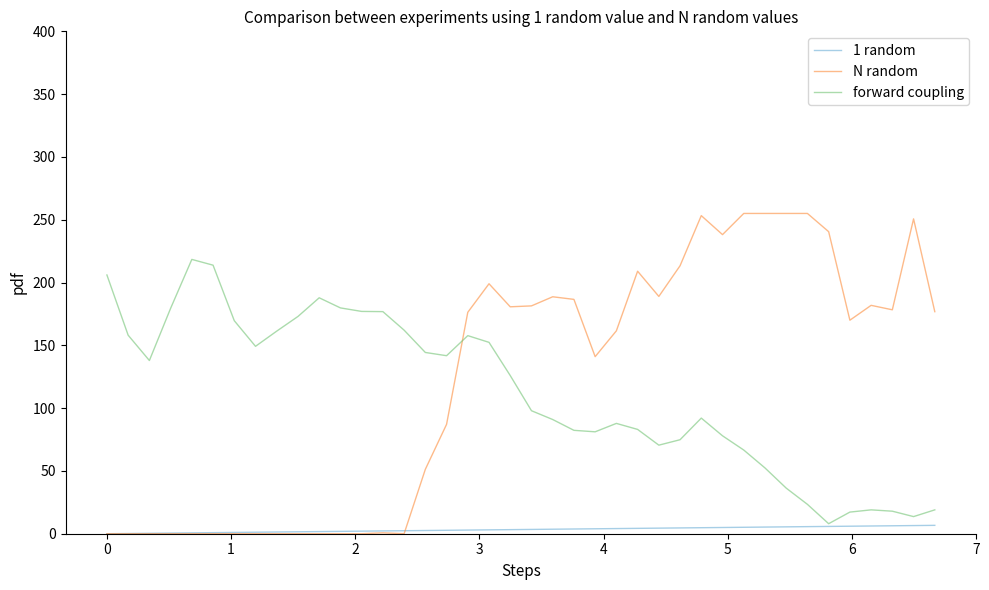

Which series has the largest range (max minus min)?

N random